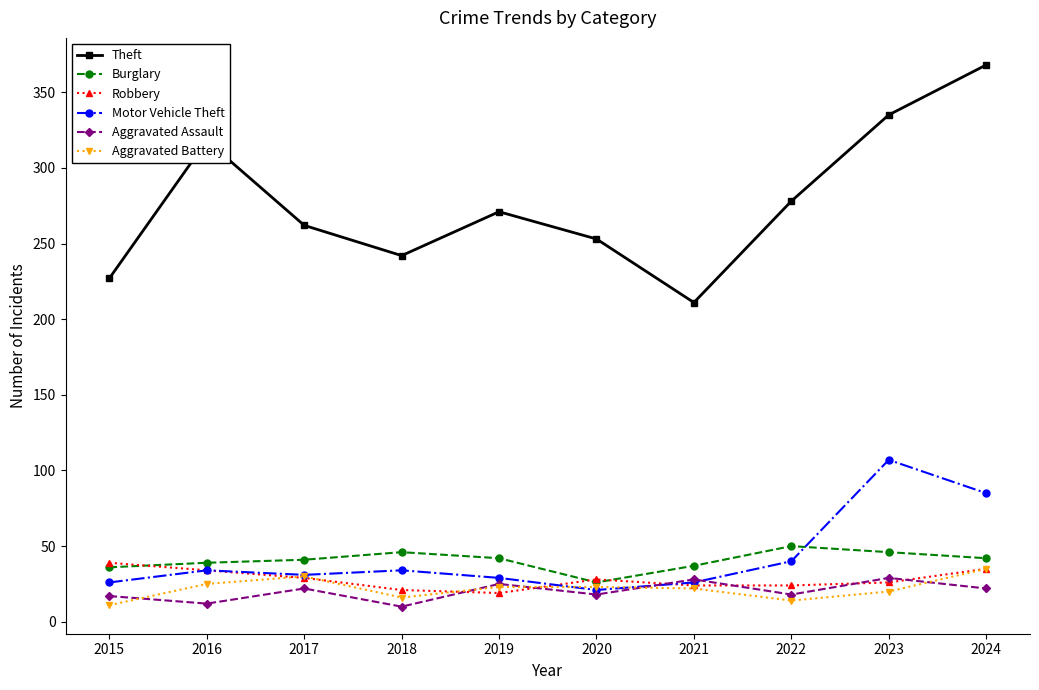

What is the maximum value shown in the chart?

368